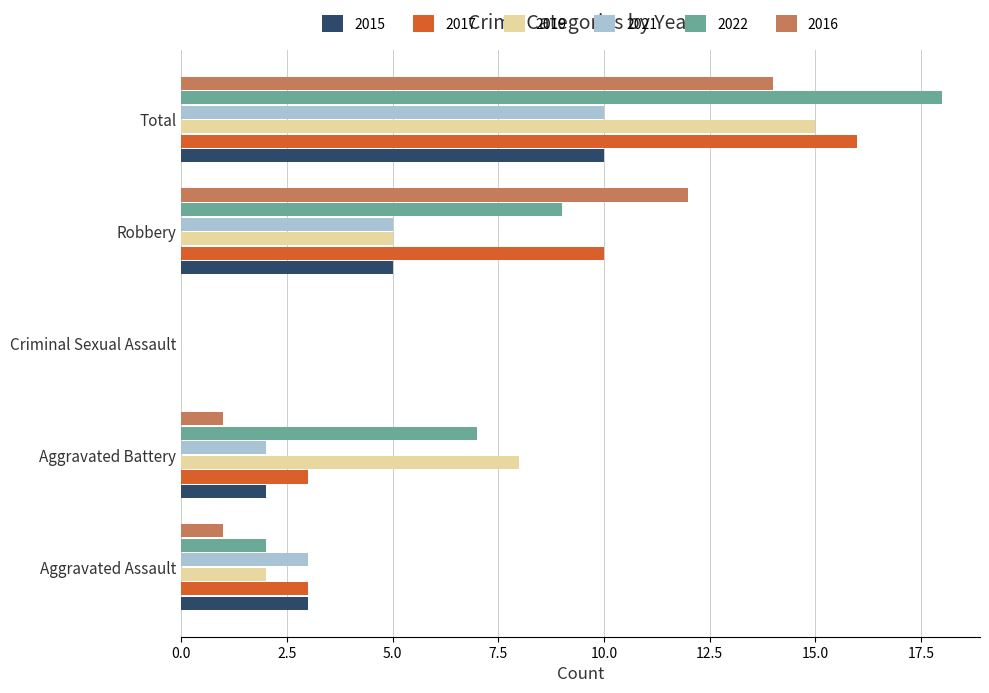

What are all the series names shown in the legend?

2015, 2017, 2019, 2021, 2022, 2016